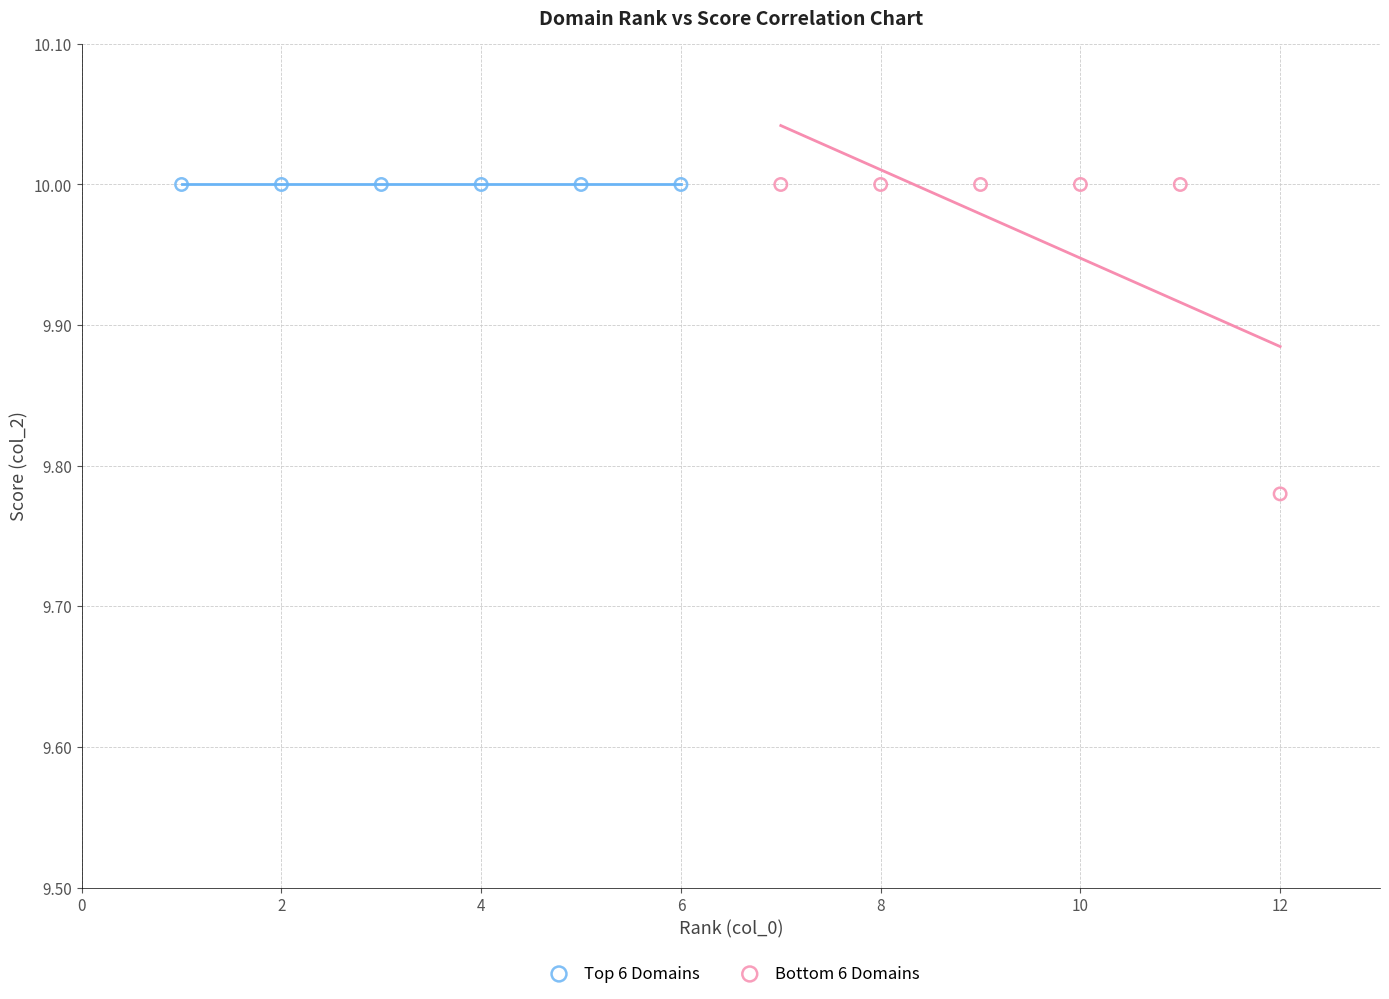

Which series contains the lowest Y value?

Bottom 6 Domains